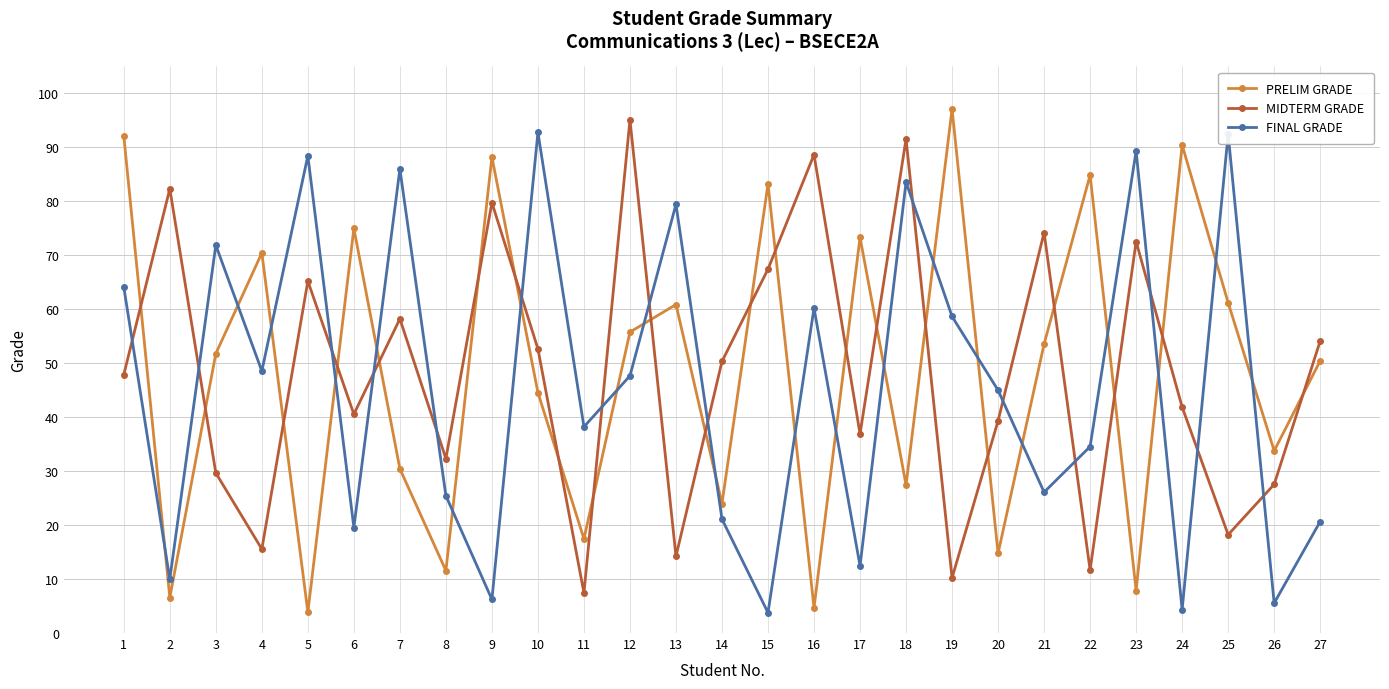

What is the sum of all PRELIM GRADE values?

1315.3